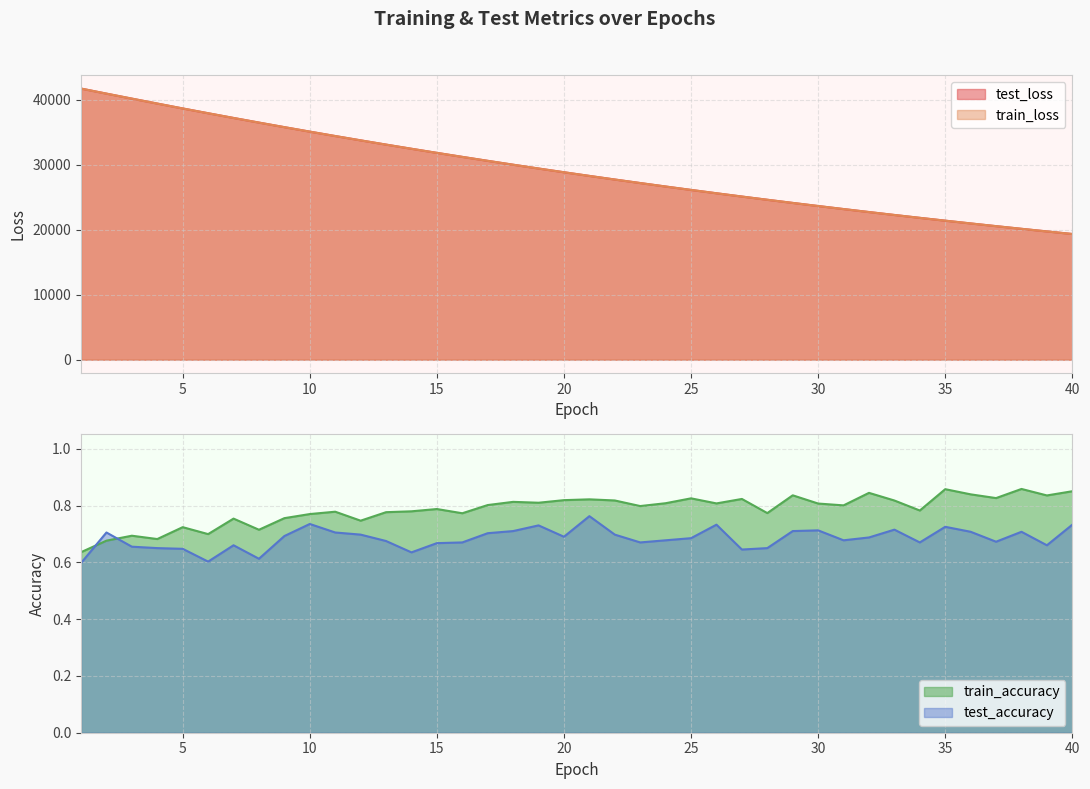

What is the value of the test_accuracy point at the 12th from the left?

0.7